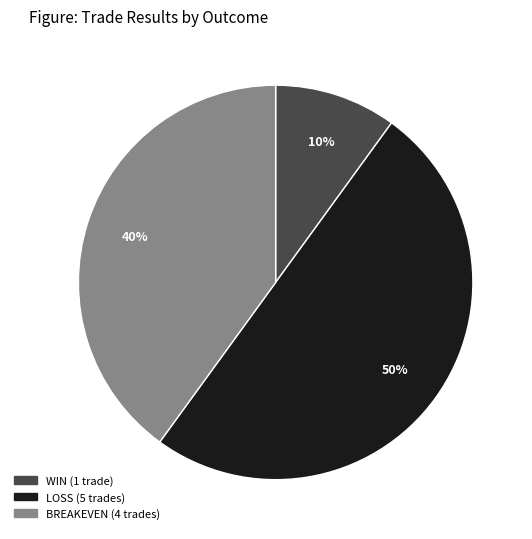

To the nearest percent, what is the average slice percentage?

33%